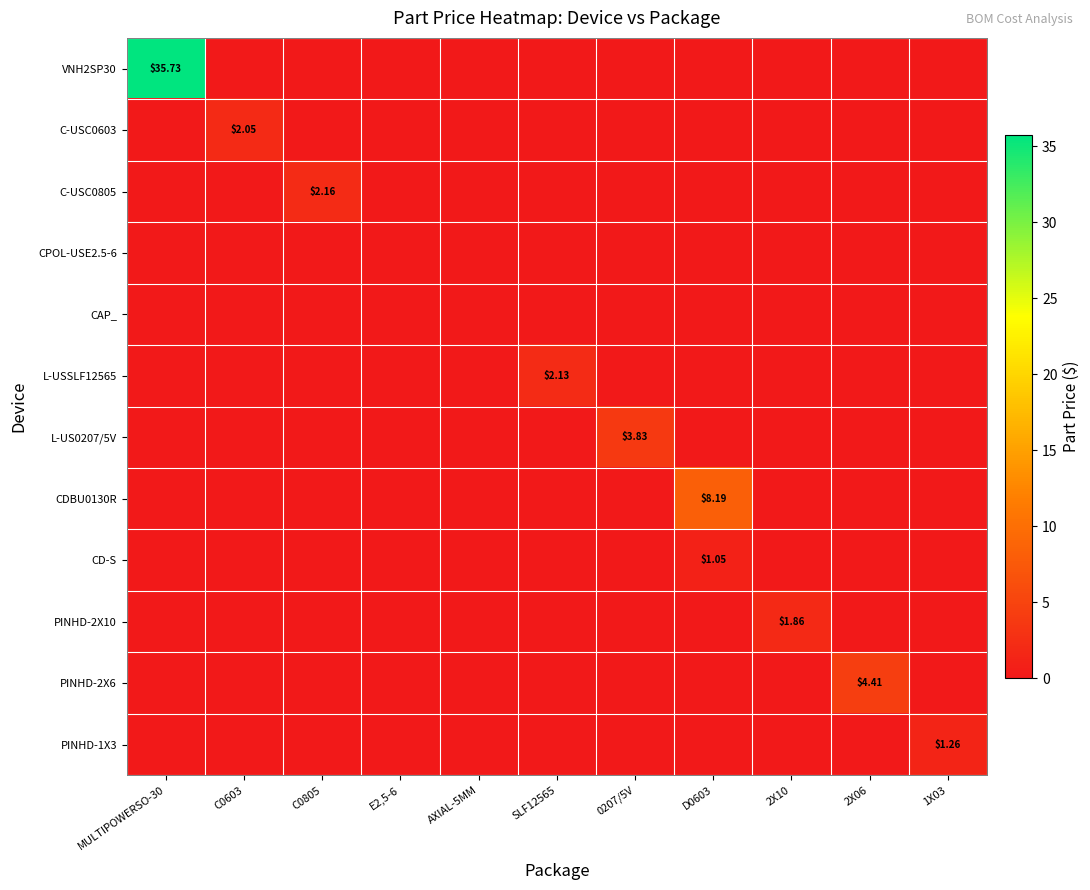

Count the number of categories in the chart.

11